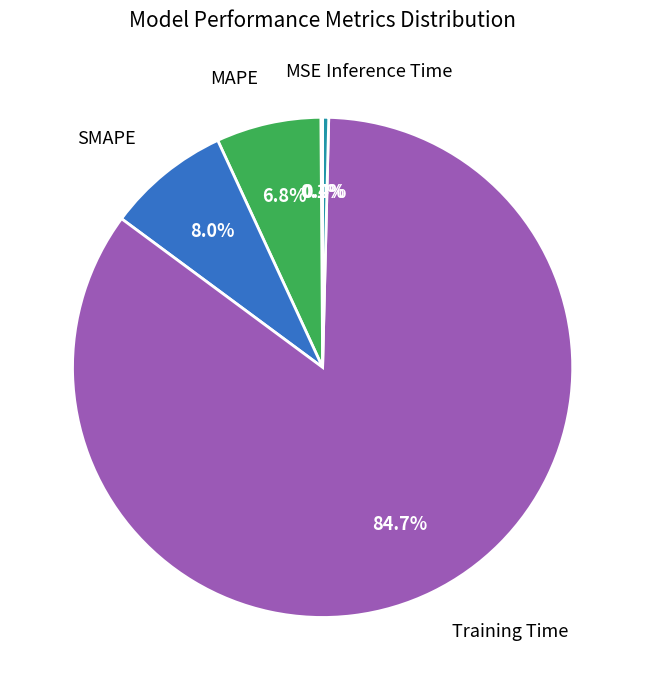

Do Training Time and SMAPE together represent more than half of the pie?

Yes